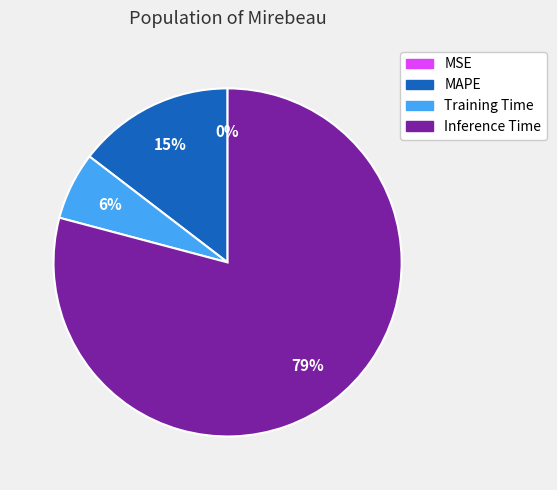

What is the majority slice?

Inference Time